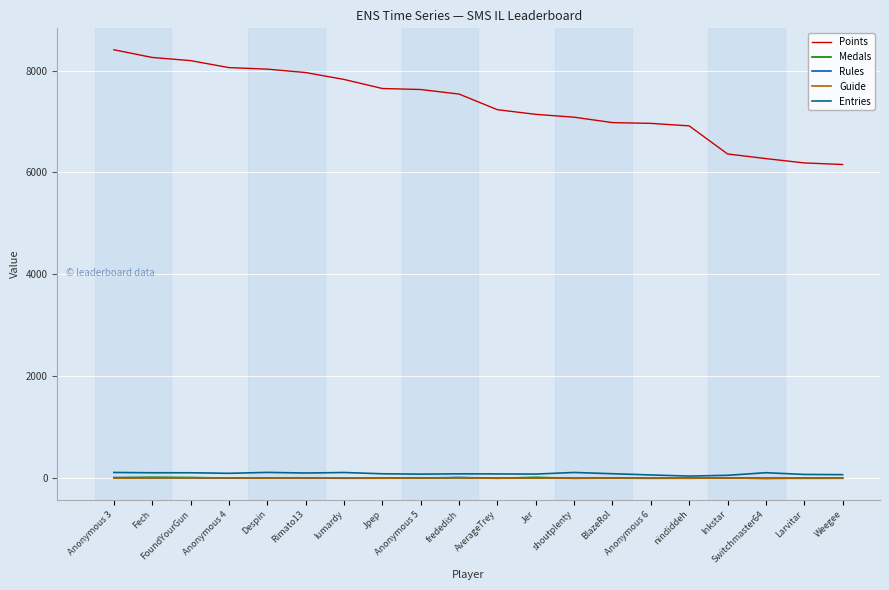

At which label is Points closest to 7281?

AverageTrey